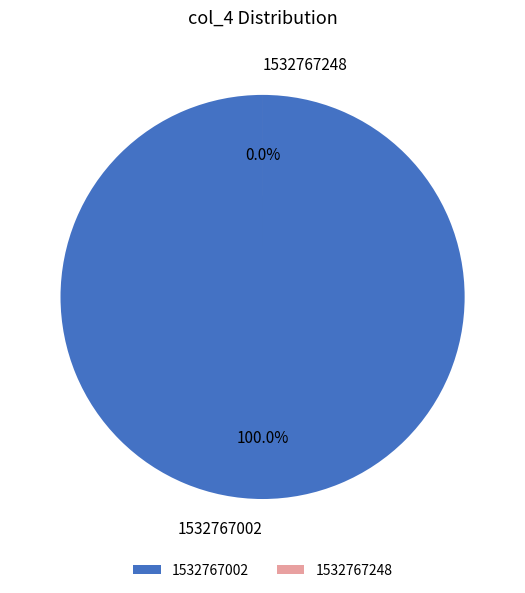

What is the smallest slice in the pie chart?

1532767248